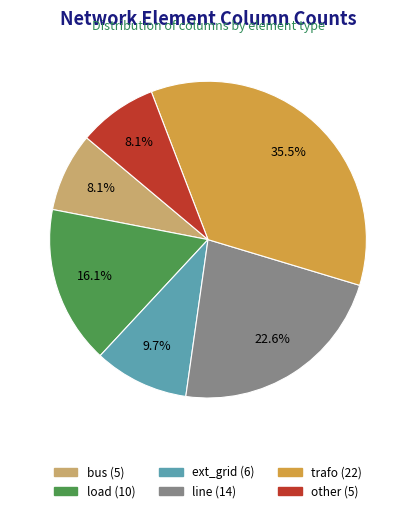

What percentage is the line slice, to the nearest percent?

23%